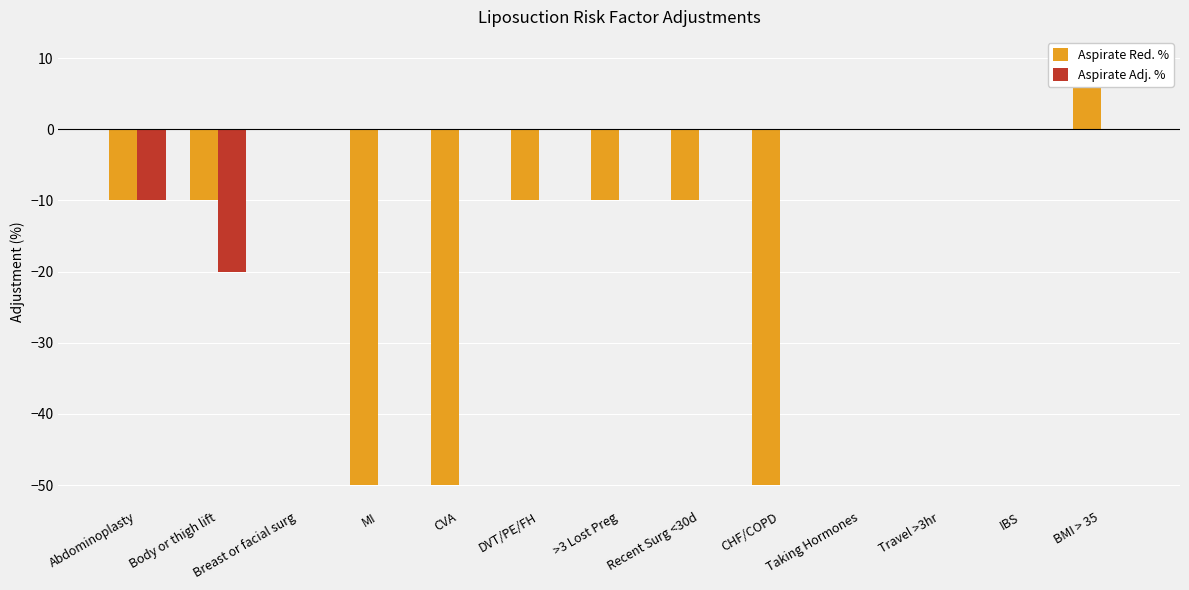

At which label does Aspirate Adj. % reach its minimum?

Body or thigh lift